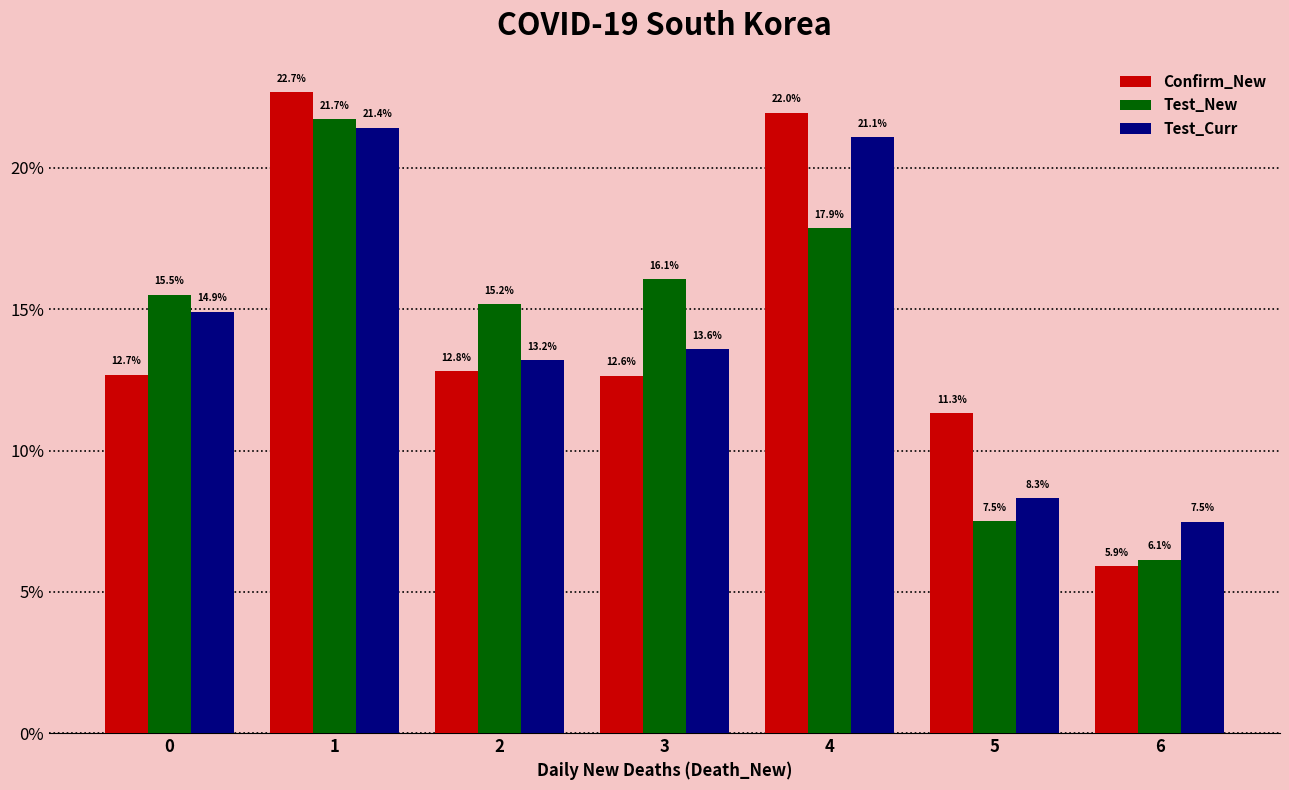

Reading left to right, extract all data points from this chart.

Confirm_New: 0=12.7	1=22.7	2=12.8	3=12.6	4=22.0	5=11.3	6=5.9
Test_New: 0=15.5	1=21.7	2=15.2	3=16.1	4=17.9	5=7.5	6=6.1
Test_Curr: 0=14.9	1=21.4	2=13.2	3=13.6	4=21.1	5=8.3	6=7.5